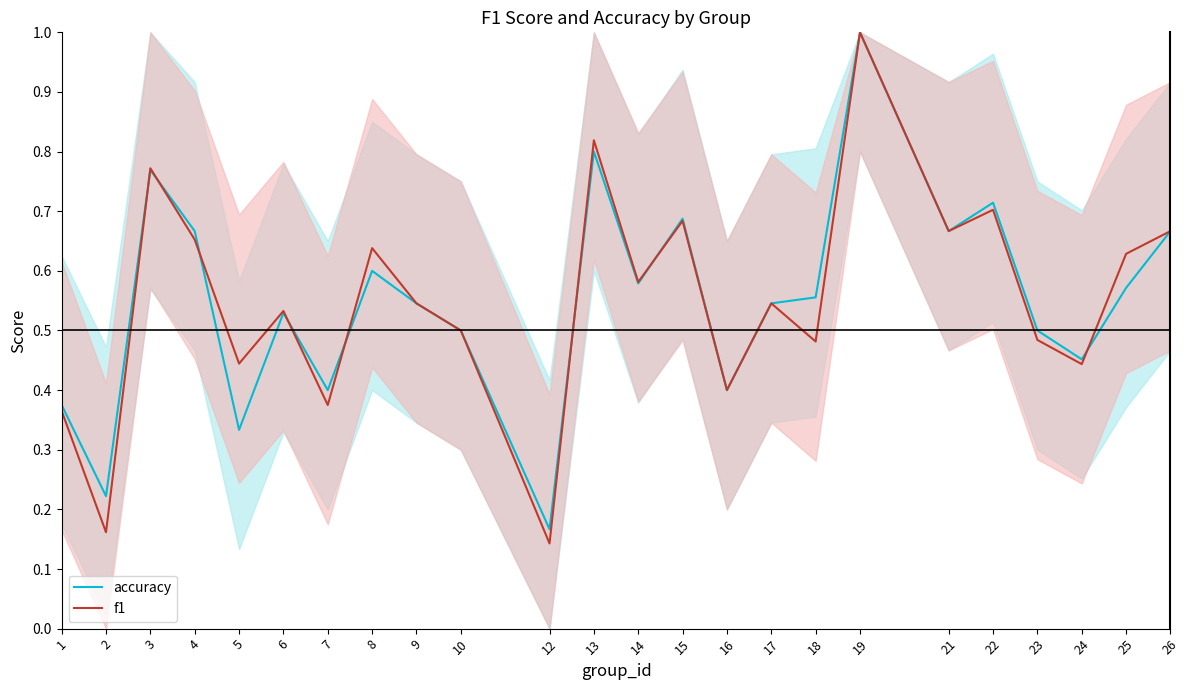

Where is f1 nearest to the value 0?

12